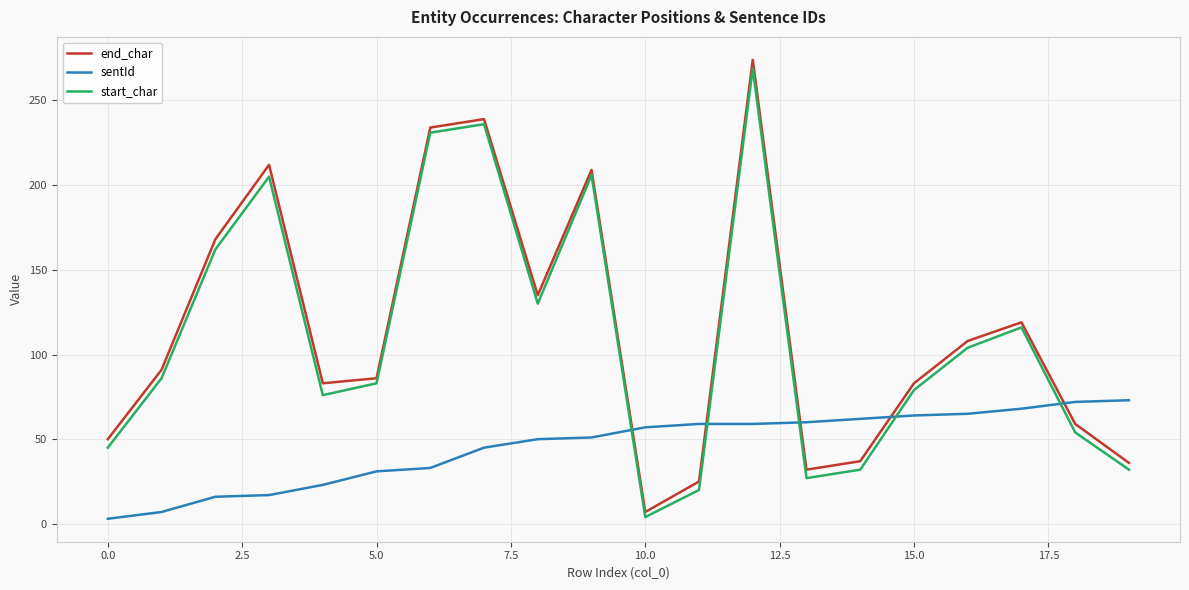

What is the maximum value shown in the chart?

274